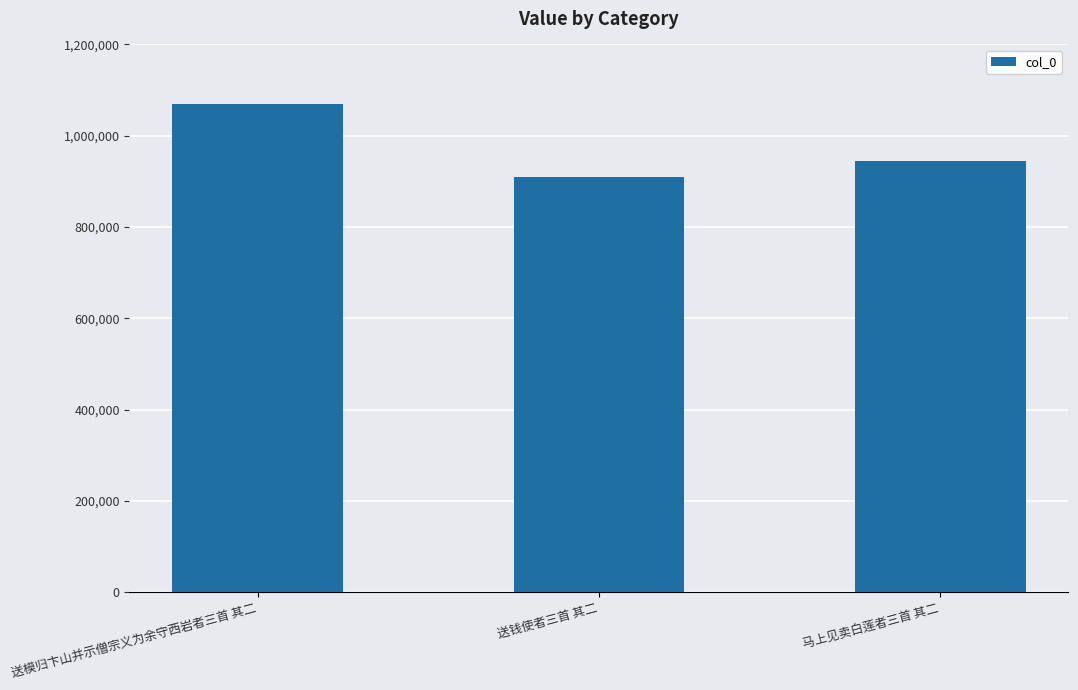

True or false: the data shows 1069739 at 送模归卞山并示僧宗义为余守西岩者三首 其二.

True